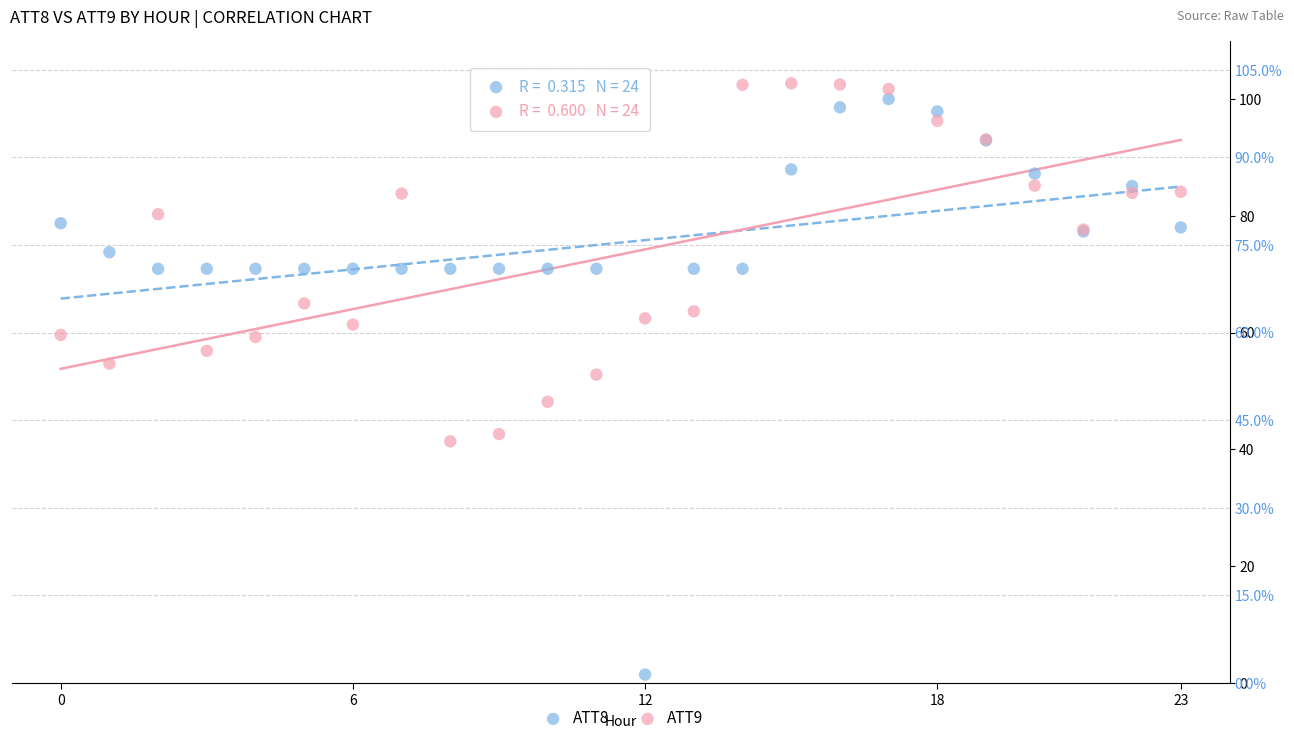

Which series contains the lowest Y value?

ATT8